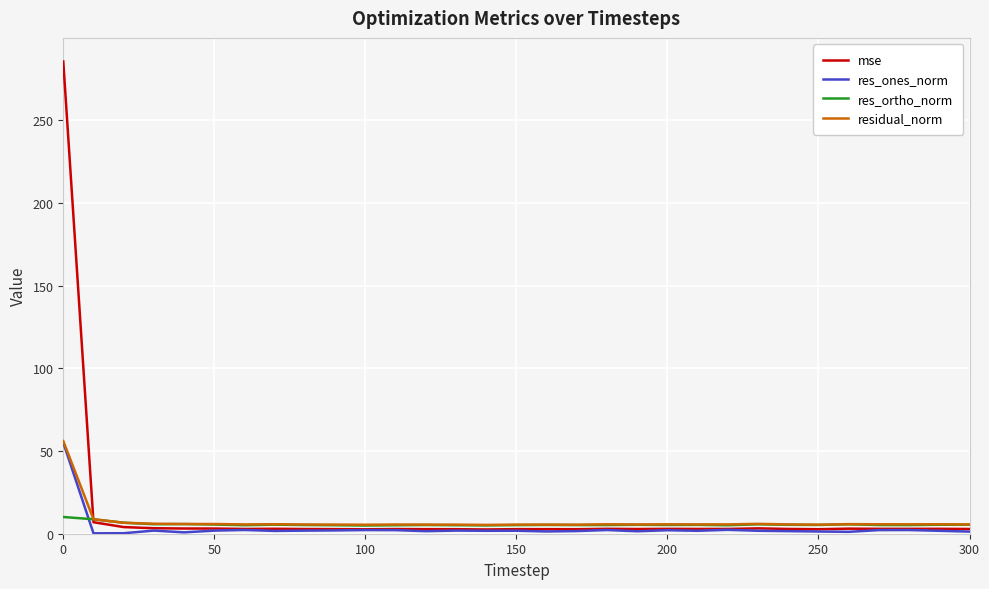

What is the maximum value for mse?

285.7